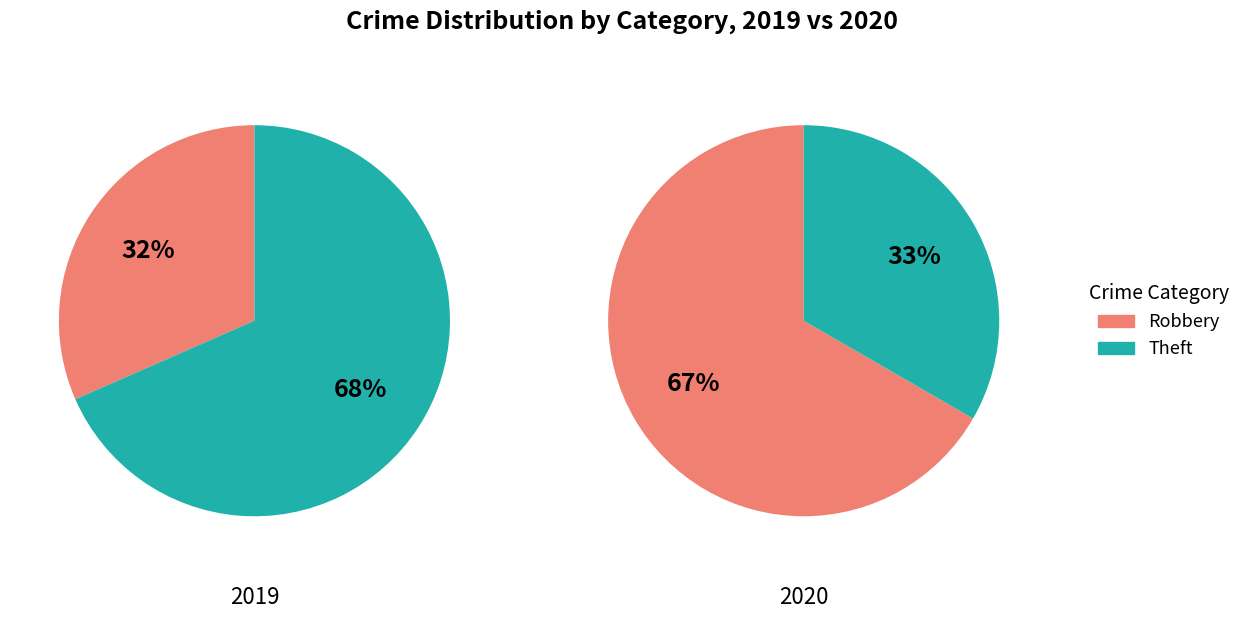

Rank the series at 2 from lowest to highest value.

values_2019, values_2020